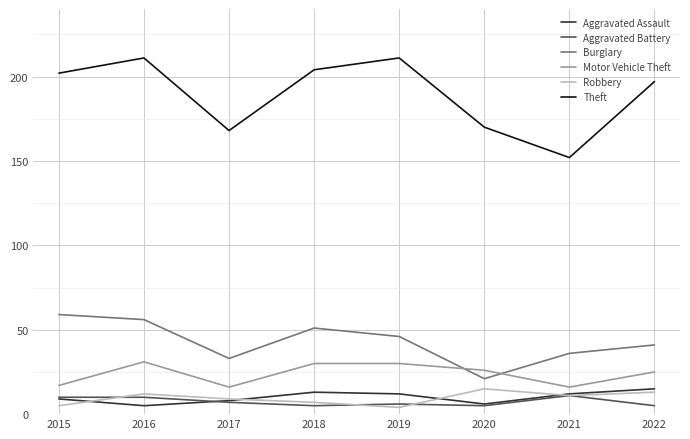

Where is the first local maximum for Theft?

2016